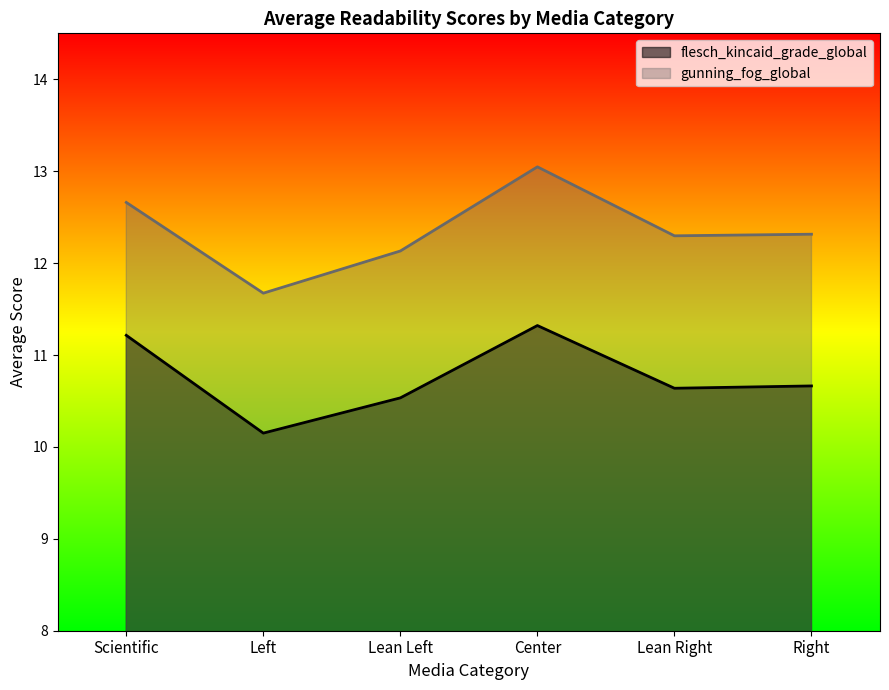

Is it true that flesch_kincaid_grade_global equals 10.6 at Lean Right?

True